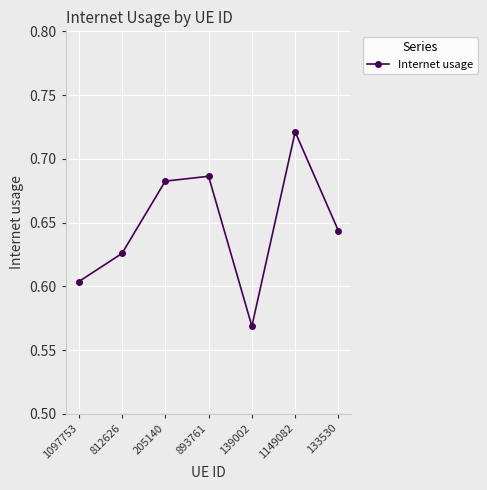

What is the sum of all values?

4.5